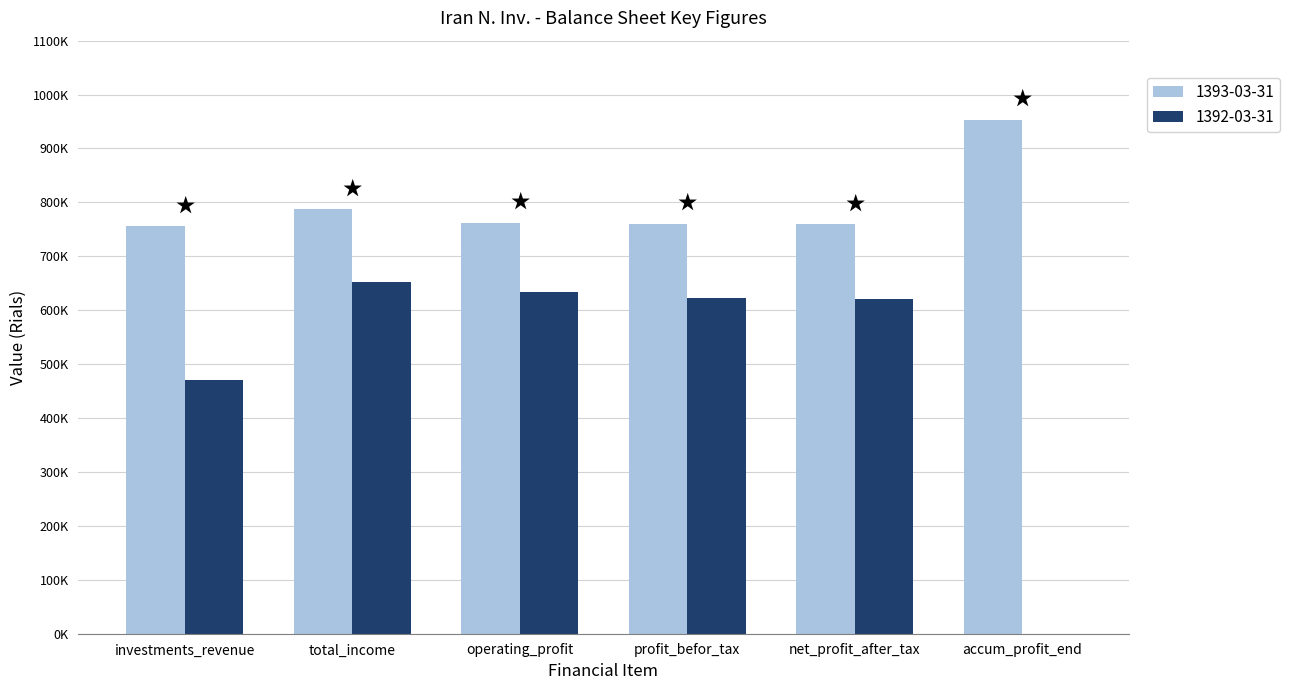

What is the label of the 5th bar from the left?

net_profit_after_tax